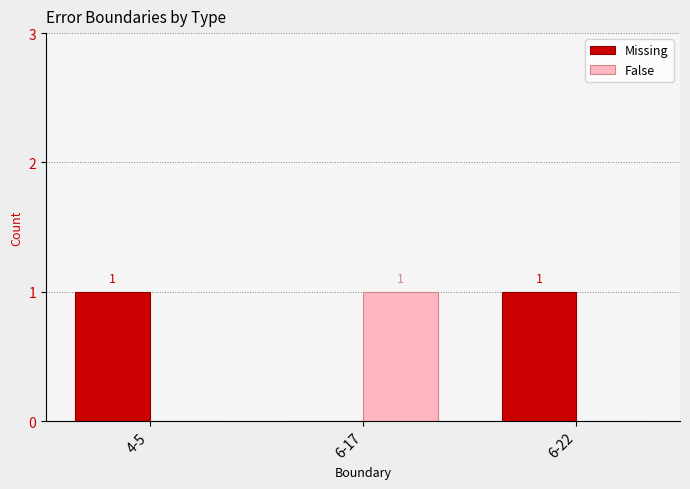

Are the bars grouped side by side (vs. stacked)?

Yes